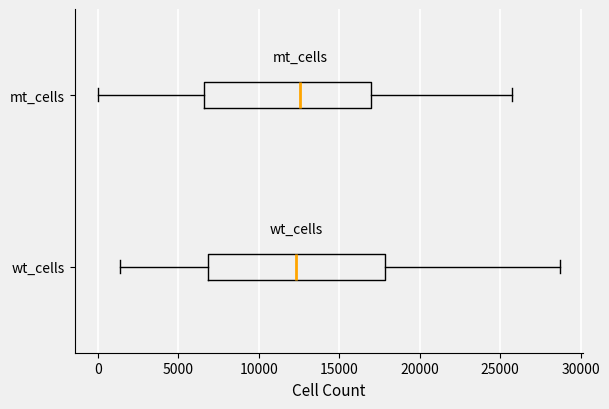

Where does the right whisker of the box for mt_cells end on the x-axis? The values are not printed on the chart, so give them approximately, as read against the axis.

26000